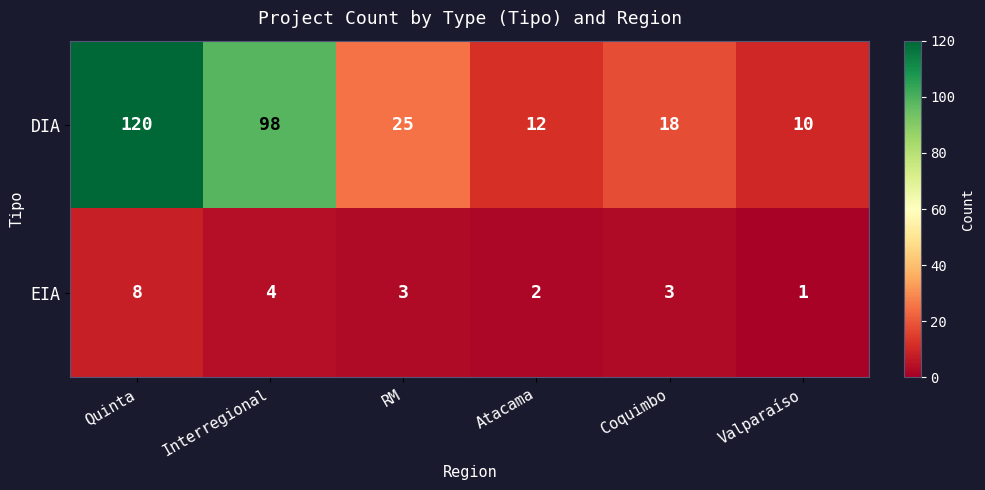

What is the sum of all DIA values?

283